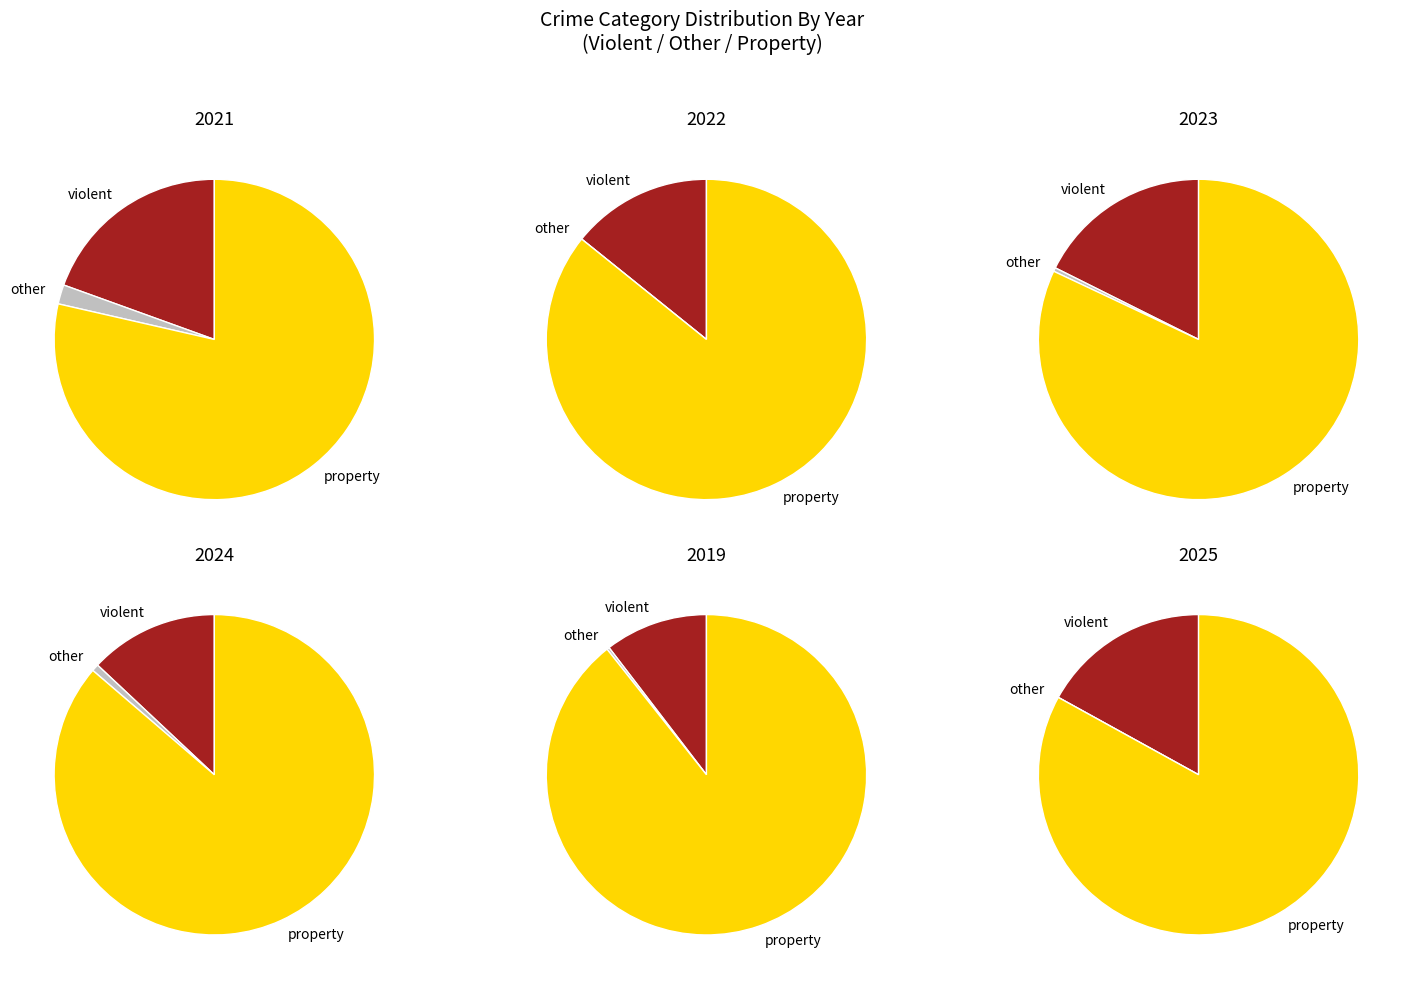

Is there a majority slice in this chart?

Yes